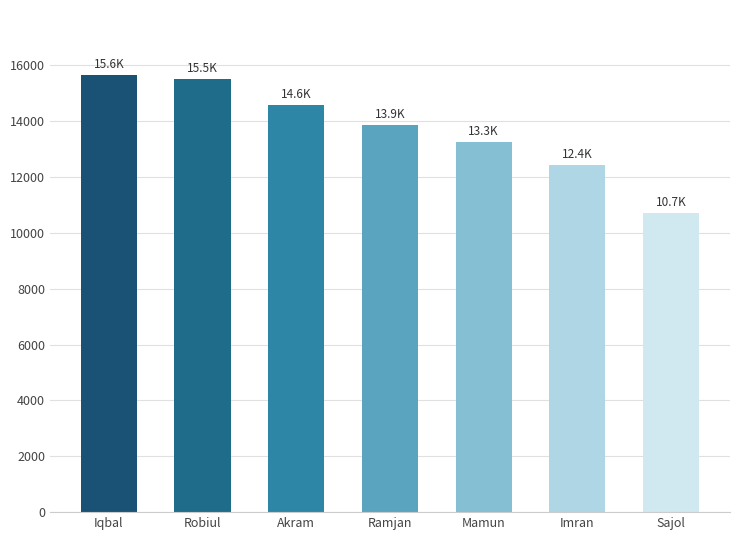

What is the sum of the values at Imran and Mamun?

25677